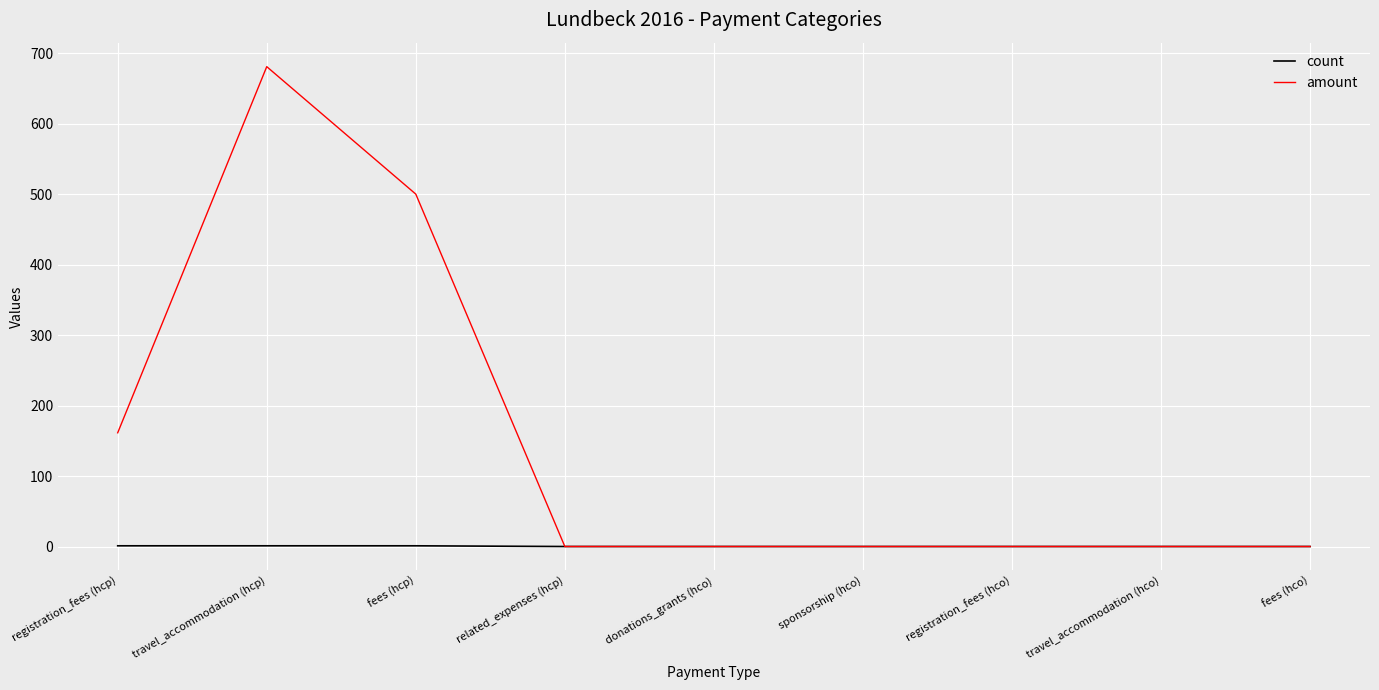

Which series has the largest total across all categories?

amount